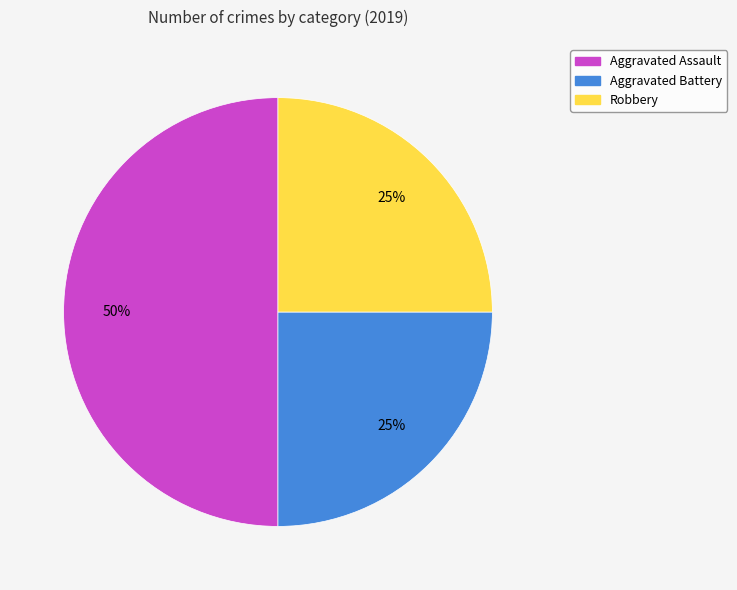

Count the number of slices in the pie.

3